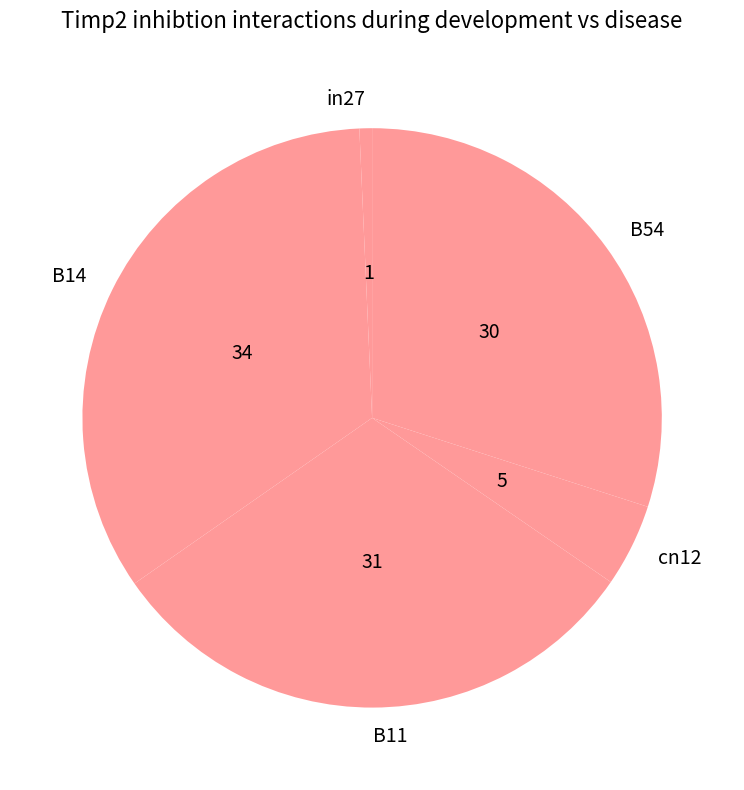

Is it true that B54 is 20% of the pie?

False